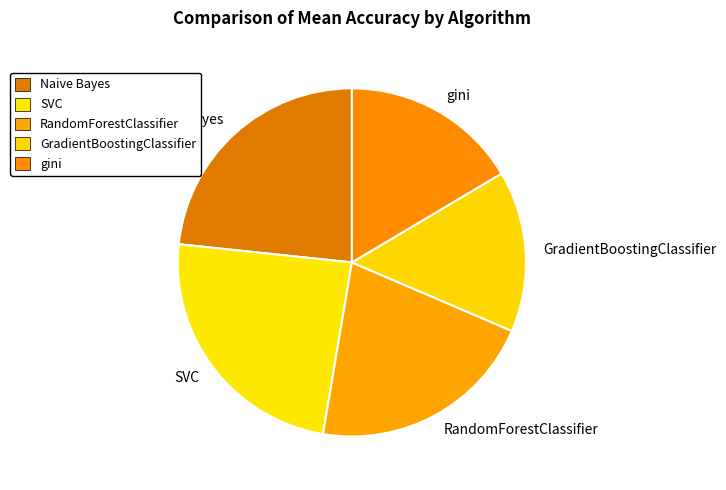

Does Naive Bayes represent more than half of the total?

No